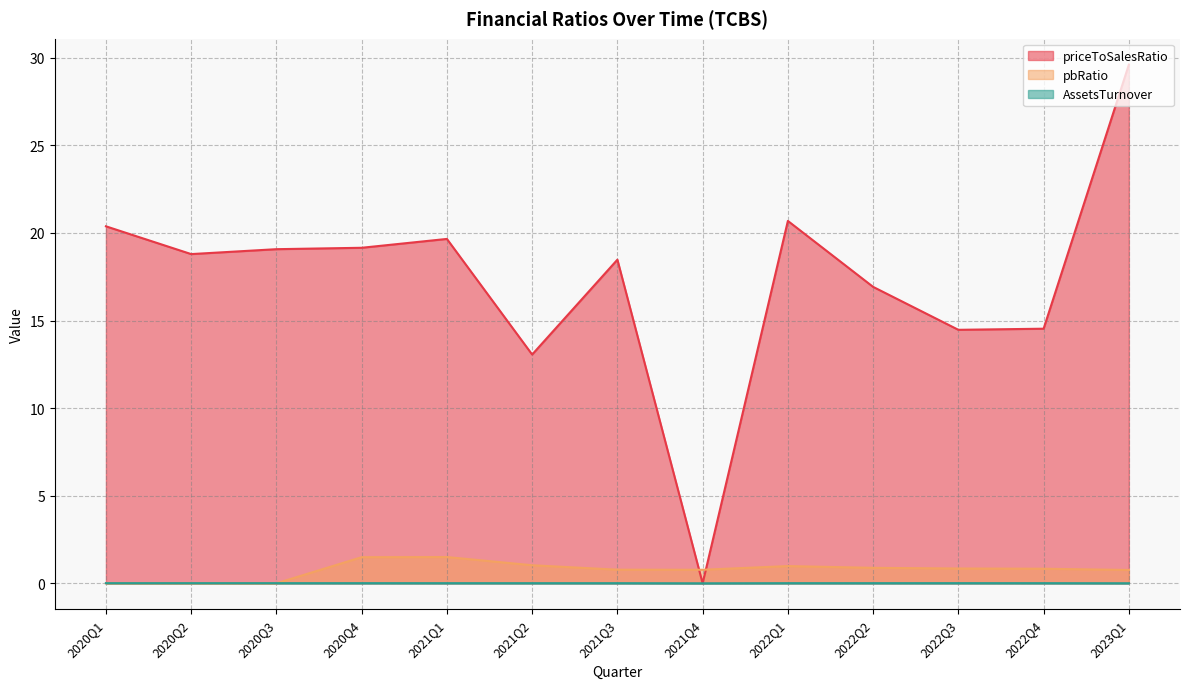

At which category does AssetsTurnover reach its first local peak?

2020Q2